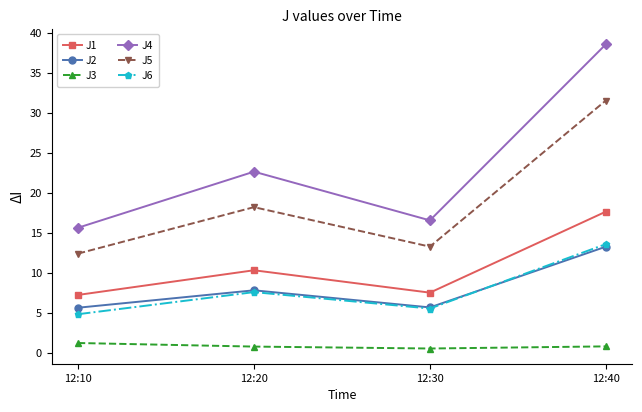

What is the spread (max minus min) of values at 12:30?

16.0